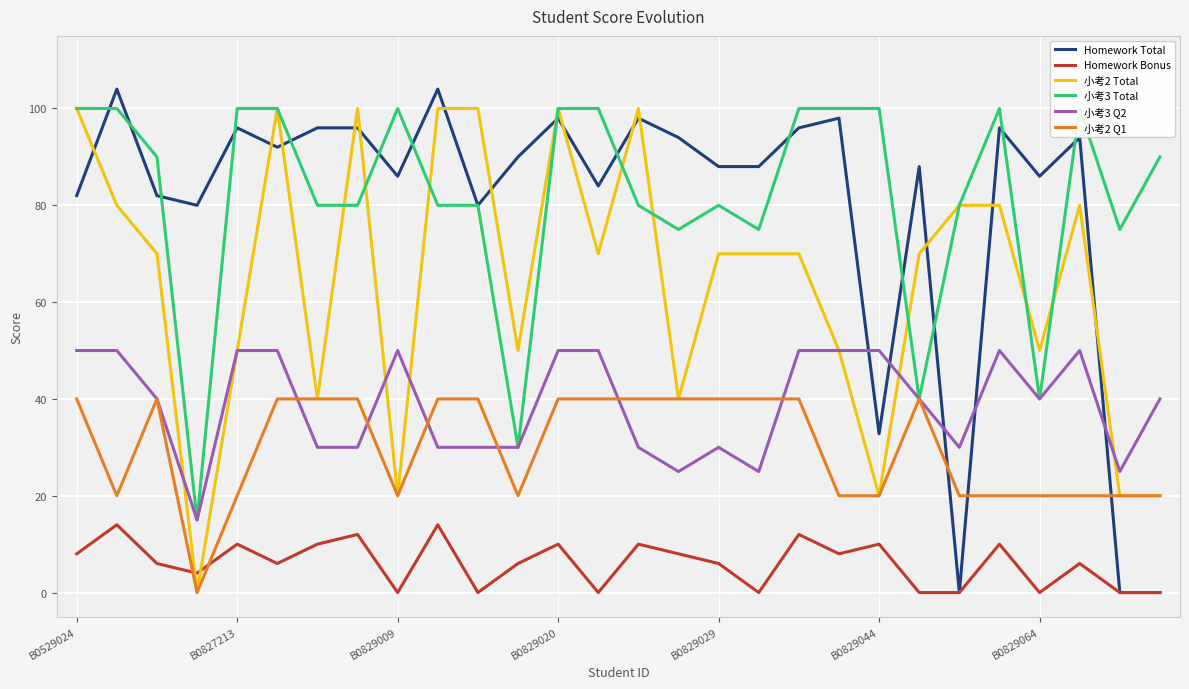

Count the number of data series in this chart.

6